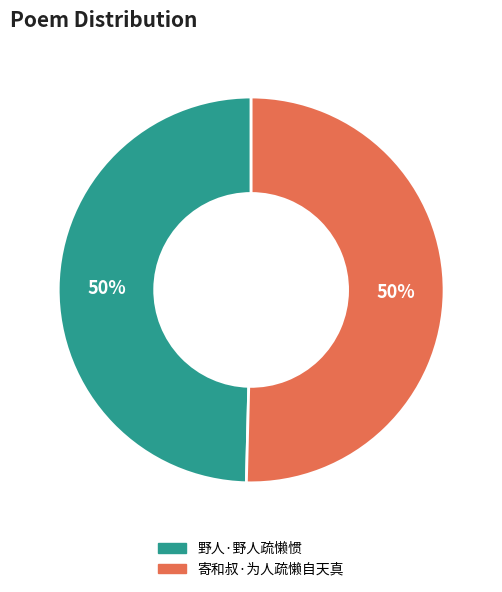

To the nearest percent, what portion does 野人·野人疏懒惯 represent?

50%